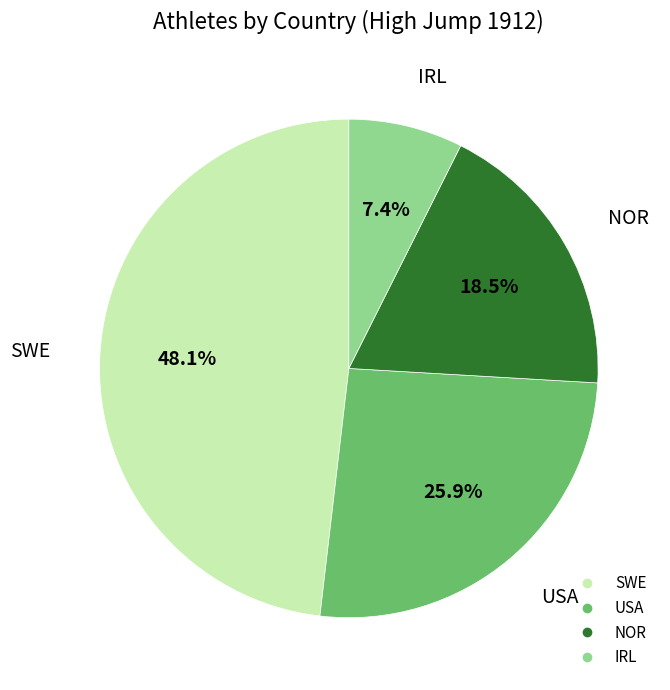

Combined, what portion of the pie is USA and NOR?

44.4%